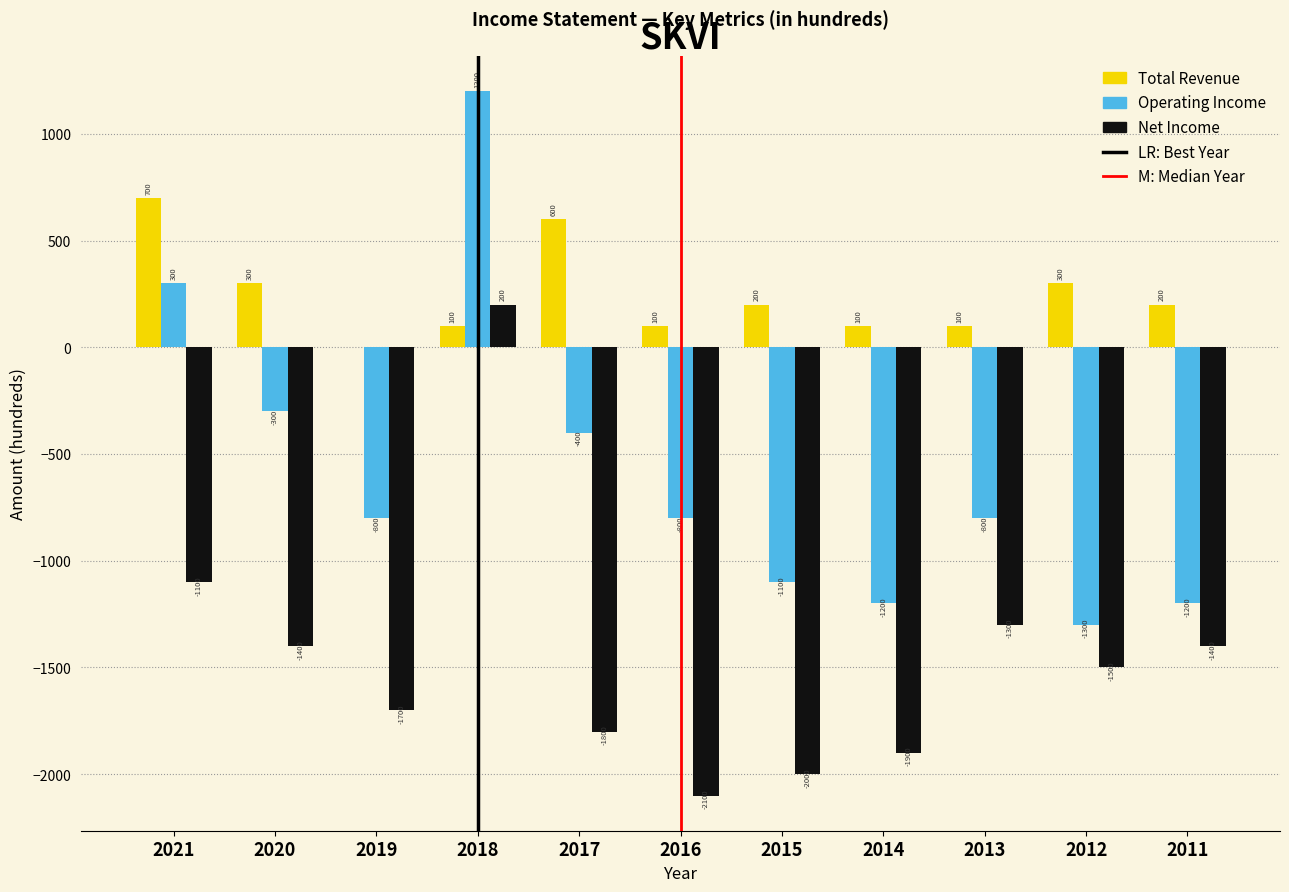

Reading right to left, list all the values displayed in this chart.

Total Revenue: 2011=200	2012=300	2013=100	2014=100	2015=200	2016=100	2017=600	2018=100	2019=0	2020=300	2021=700
Operating Income: 2011=-1200	2012=-1300	2013=-800	2014=-1200	2015=-1100	2016=-800	2017=-400	2018=1200	2019=-800	2020=-300	2021=300
Net Income: 2011=-1400	2012=-1500	2013=-1300	2014=-1900	2015=-2000	2016=-2100	2017=-1800	2018=200	2019=-1700	2020=-1400	2021=-1100